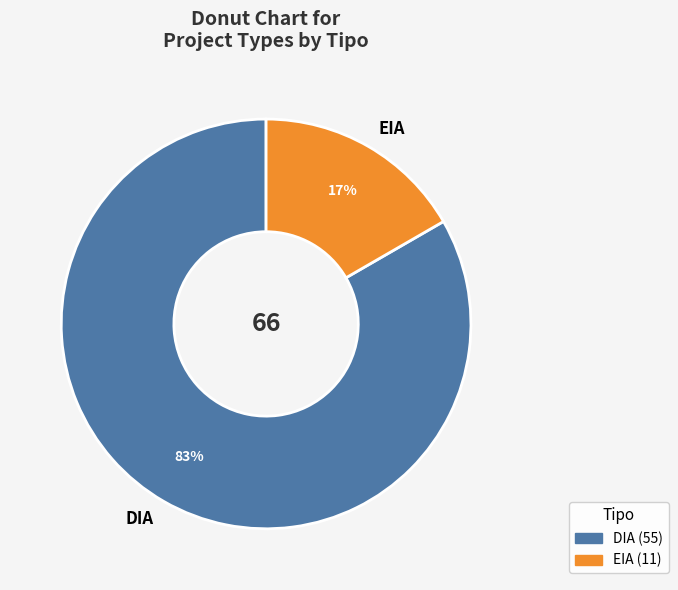

What is the ratio of the value at EIA to the value at DIA?

0.2